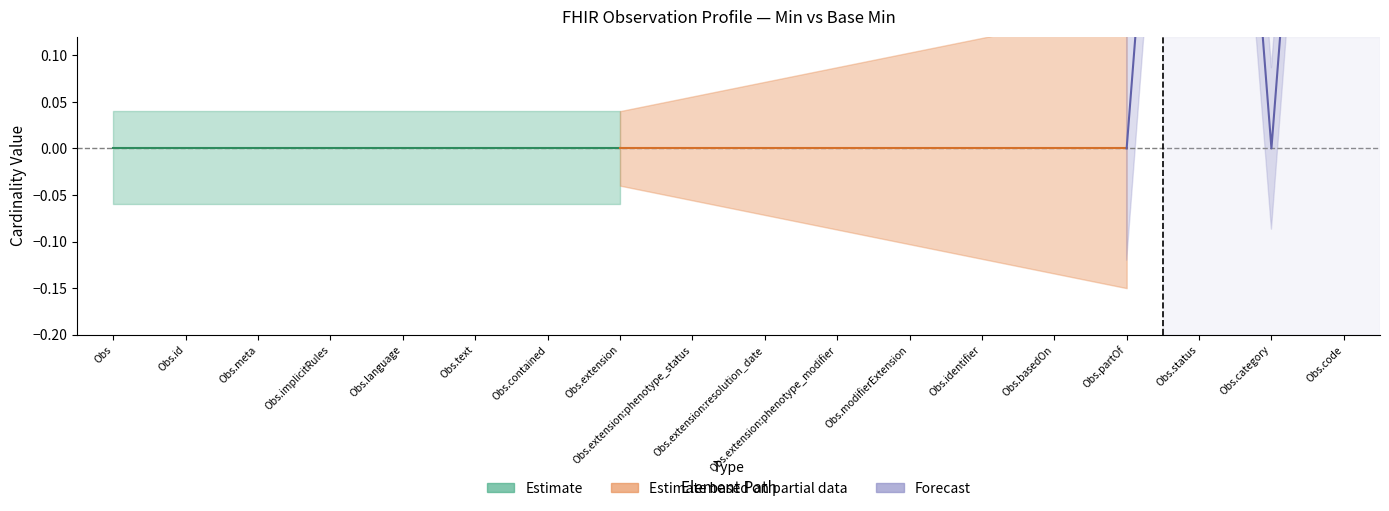

Between Observation.identifier and Observation.contained, which is larger?

Observation.identifier